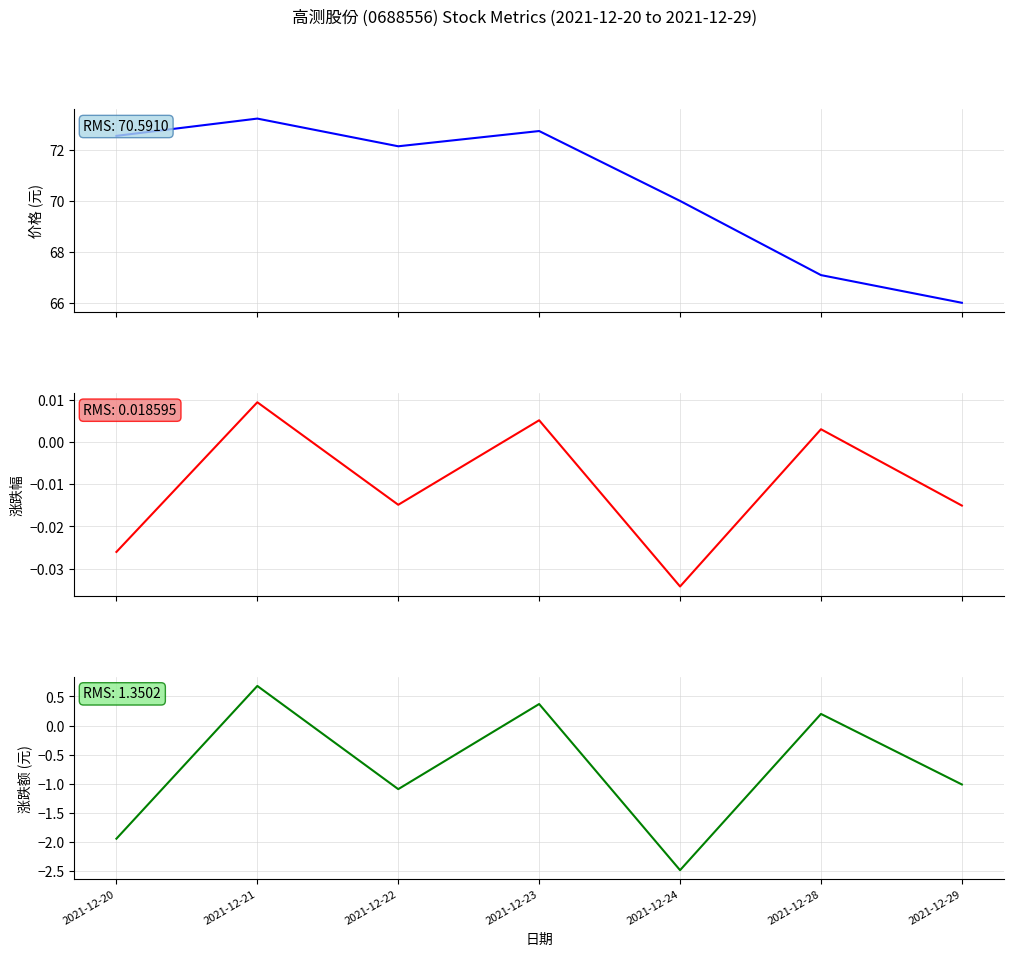

Rank the categories by 涨跌额 value from lowest to highest.

2021-12-24, 2021-12-20, 2021-12-22, 2021-12-29, 2021-12-28, 2021-12-23, 2021-12-21